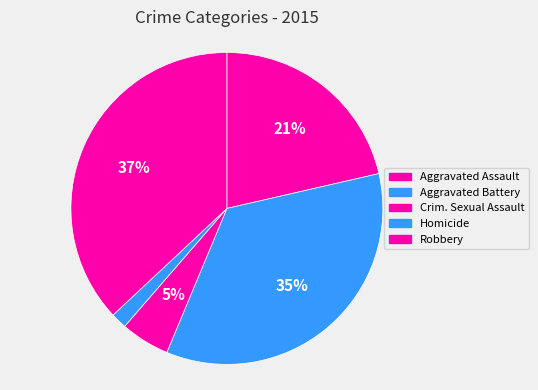

How many segments does this pie chart have?

5